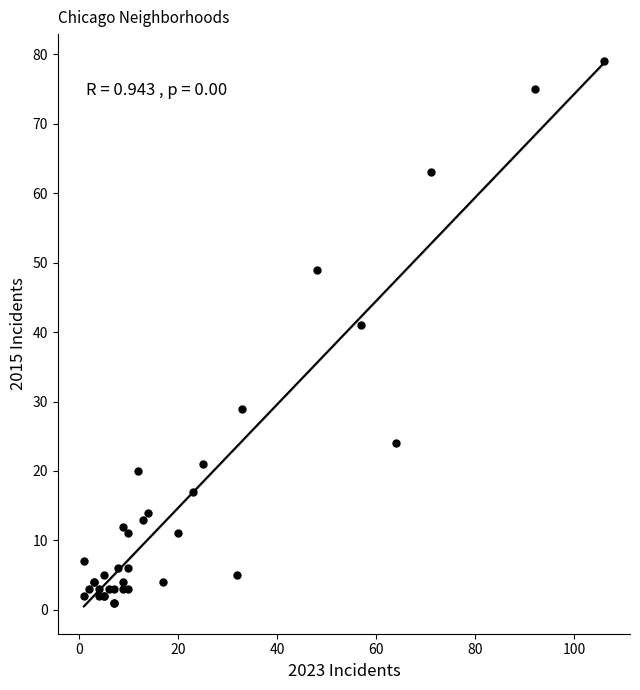

What Y value in the scatter plot is closest to 40?

41